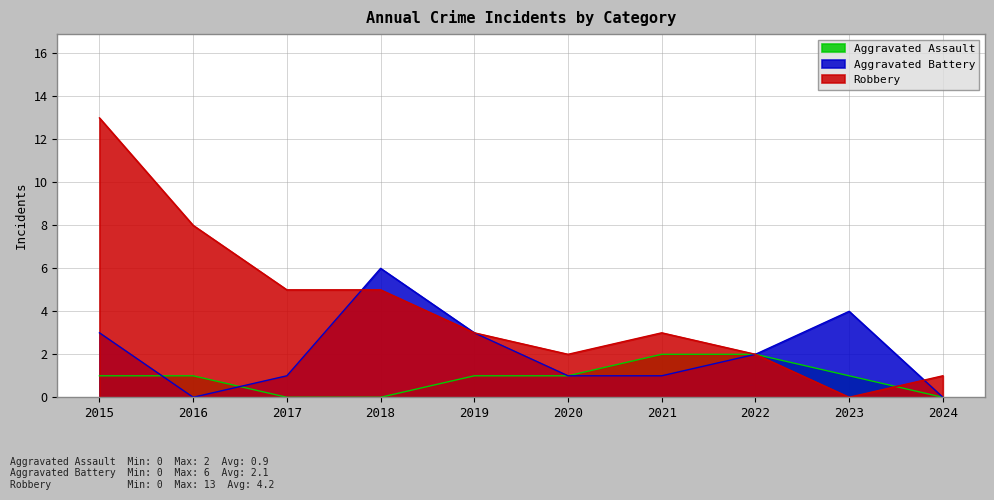

How many lines are shown in the chart?

3